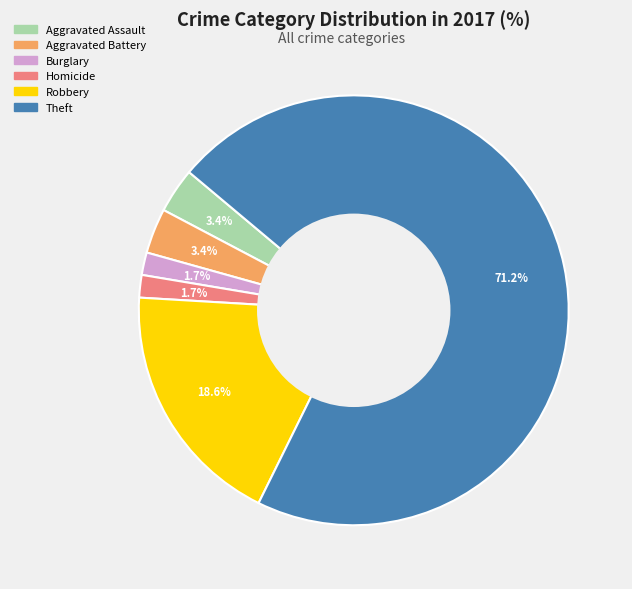

Is there any slice that represents more than half of the pie?

Yes